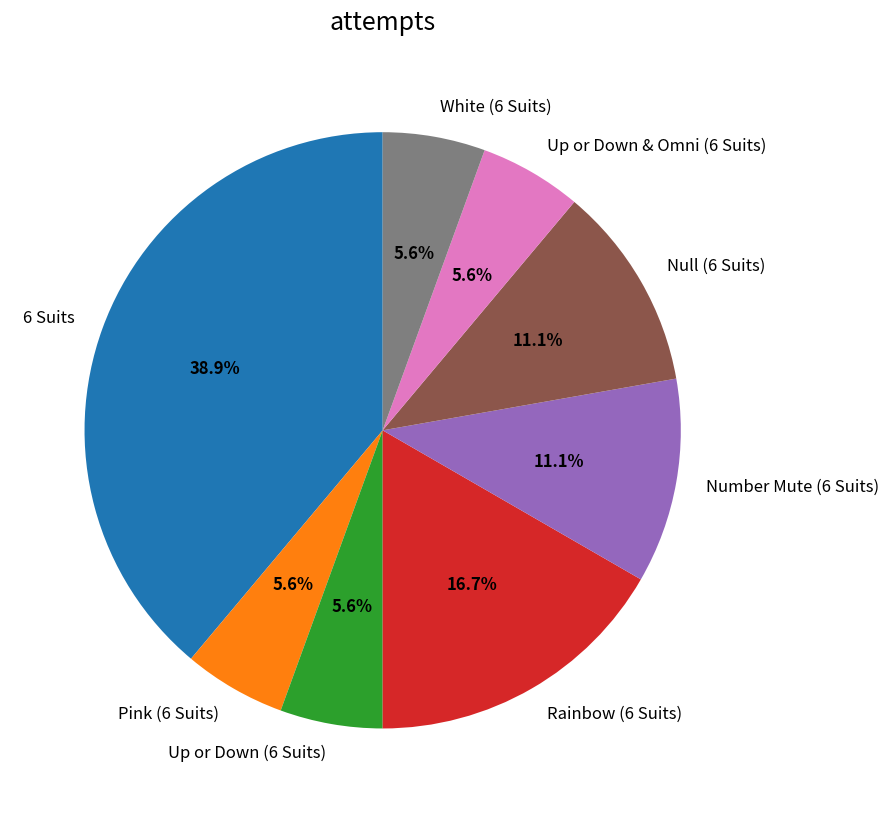

To the nearest percent, what is the average slice percentage?

12%